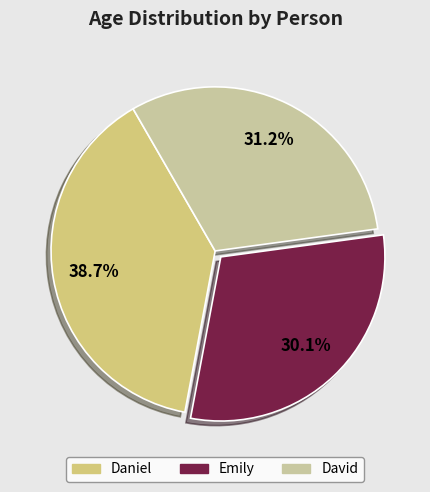

How many segments does this pie chart have?

3